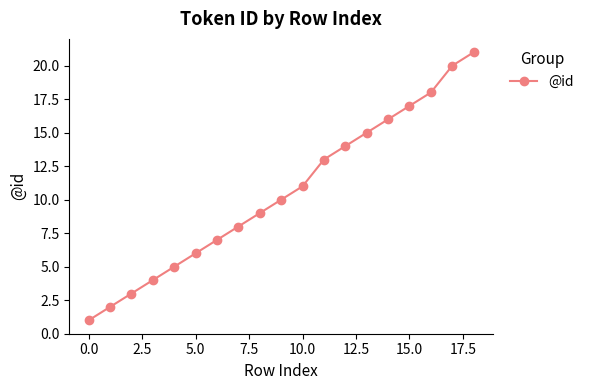

What is the greatest value displayed?

21